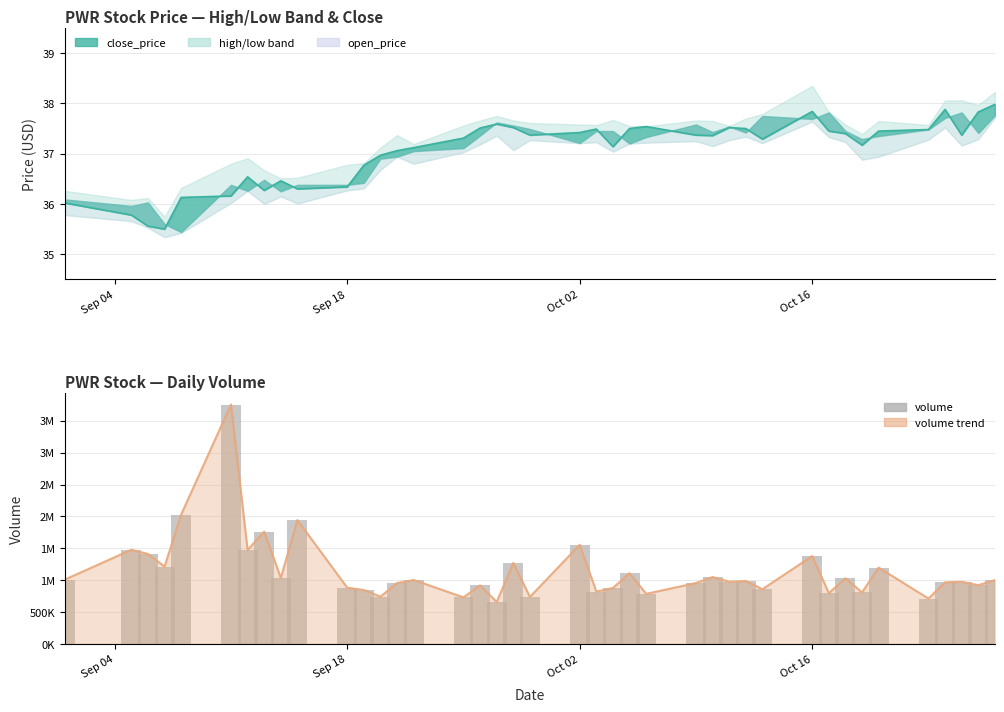

The chart shows a value of 2115944 at Oct 16. True or false?

False